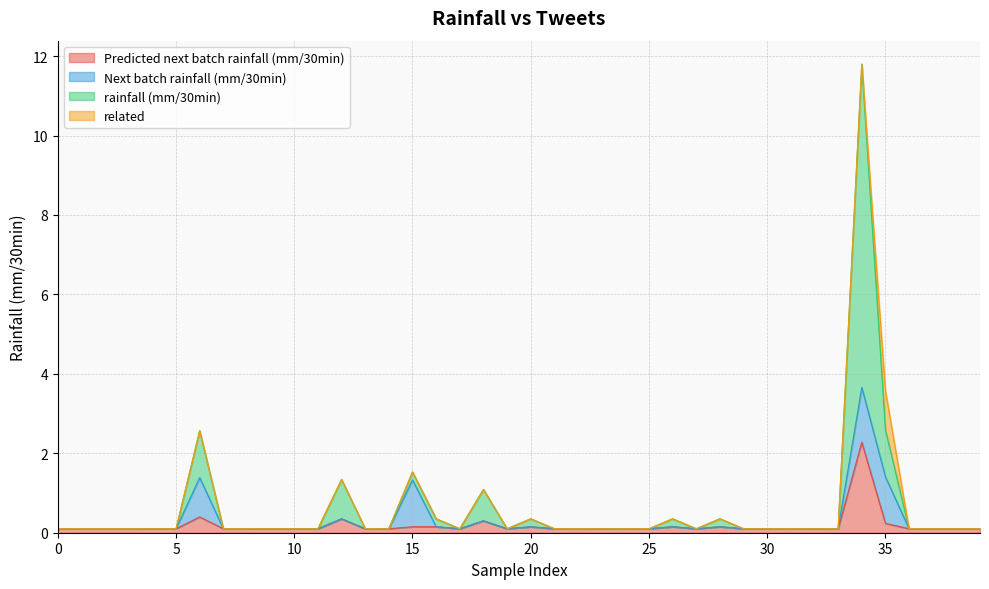

What is the label of the 22nd point from the right?

18